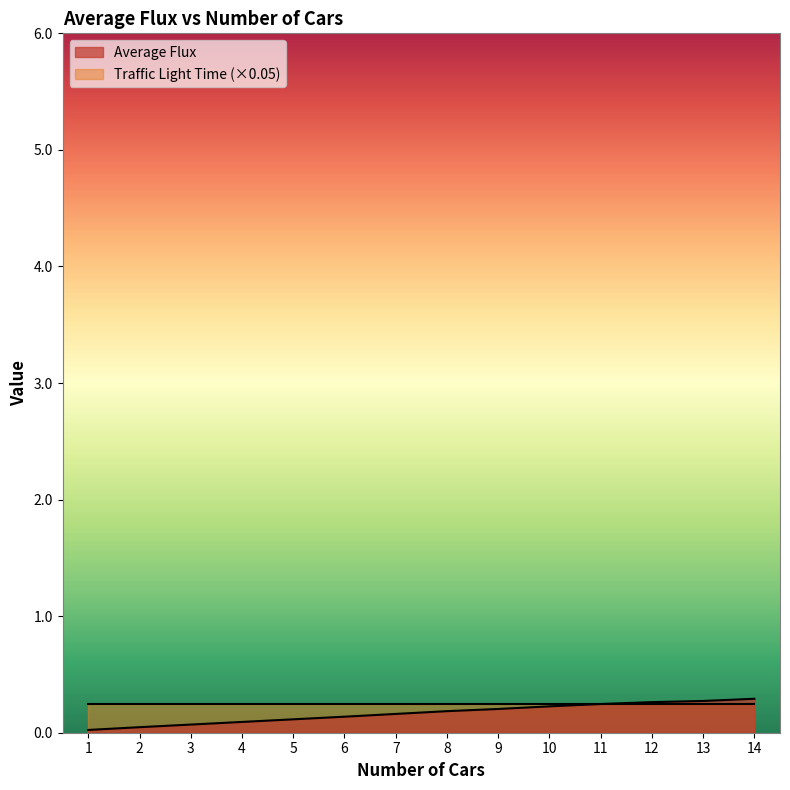

The chart shows a value of 0.3 at 10. True or false?

False